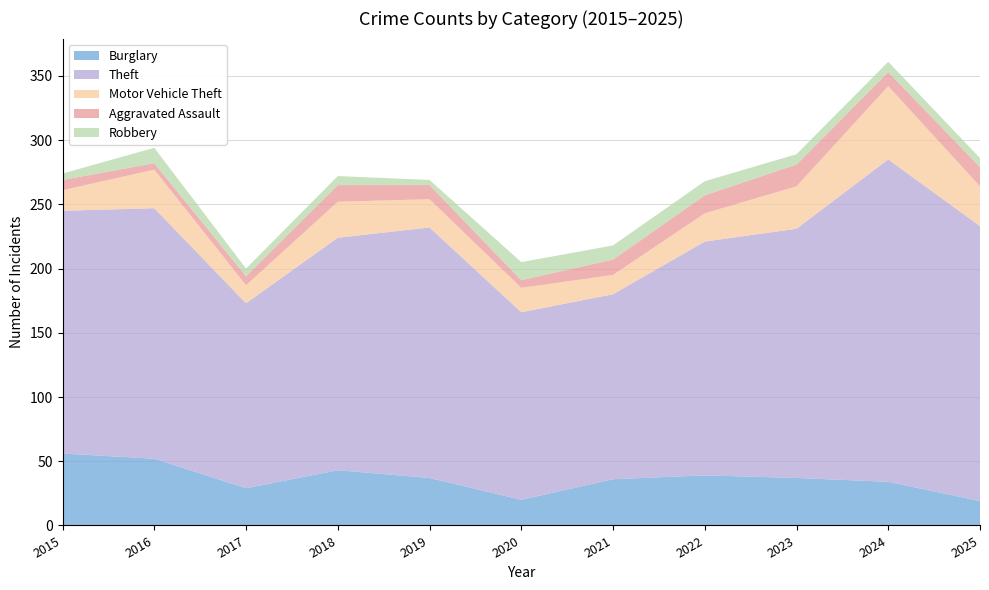

Reading left to right, list all the values displayed in this chart.

Burglary: 56	52	29	43	37	20	36	39	37	34	19
Theft: 189	195	144	181	195	146	144	182	194	251	214
Motor Vehicle Theft: 16	30	14	28	22	19	15	22	33	57	31
Aggravated Assault: 8	5	7	13	11	6	12	14	17	11	15
Robbery: 5	12	6	7	4	14	11	11	8	8	7